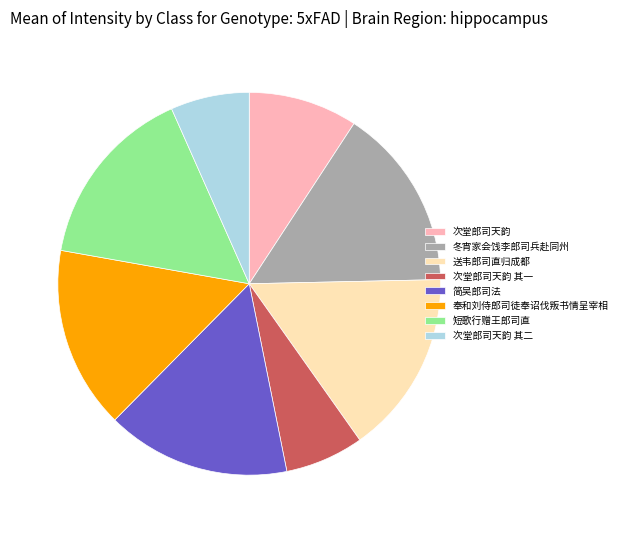

Does 次堂郎司天韵 其一 represent more than half of the total?

No